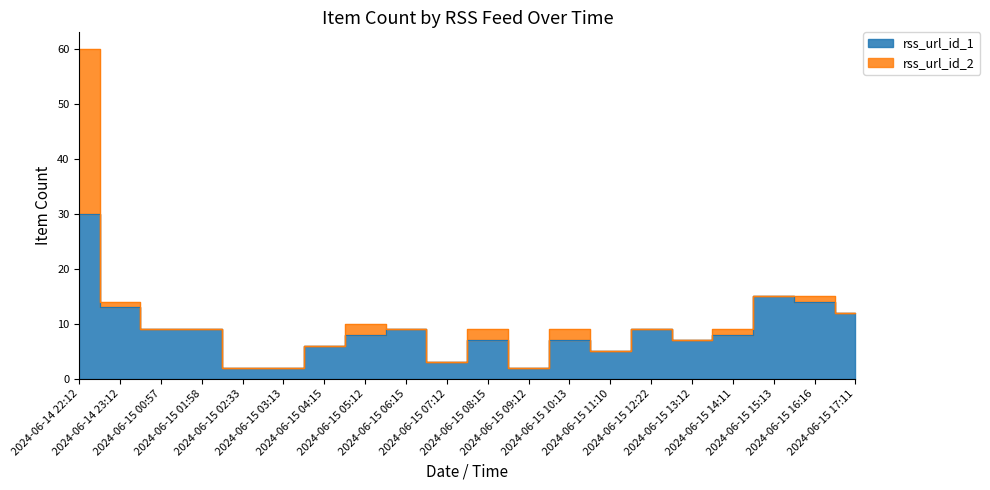

At which label does the data first exceed 8?

2024-06-14 22:12